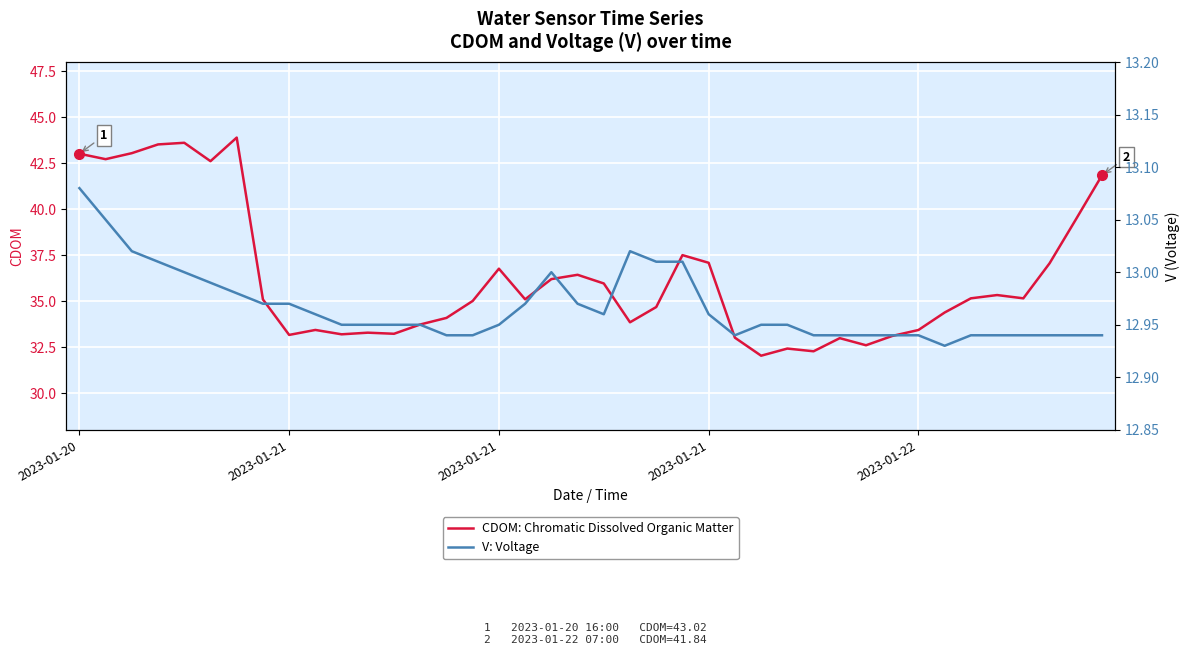

True or false: V: Voltage and CDOM: Chromatic Dissolved Organic Matter cross at least once.

False